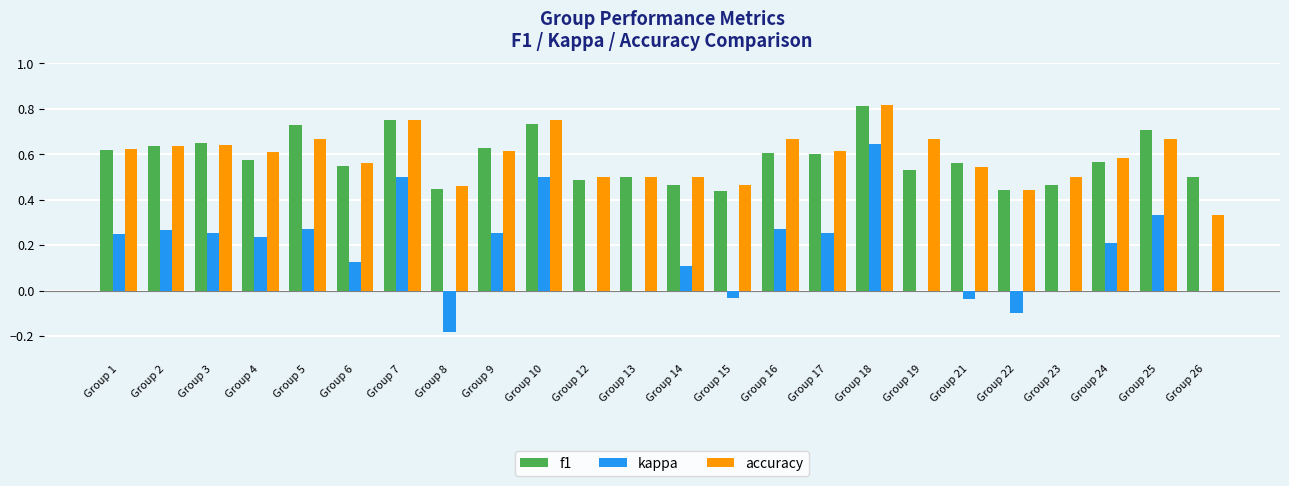

What is the sum of all kappa values?

4.1